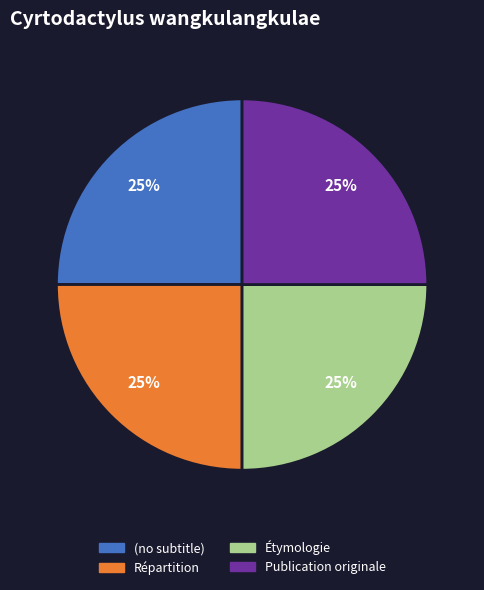

Is it true that Répartition is 25% of the pie?

True